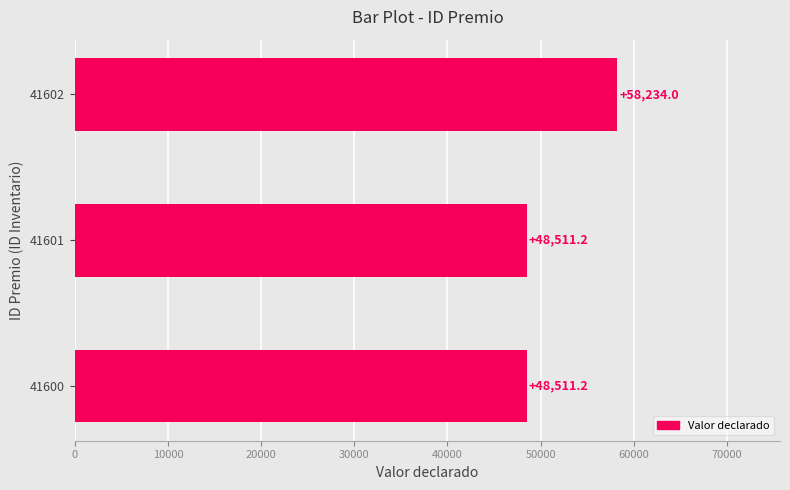

Read the value at 41602.

58234.0